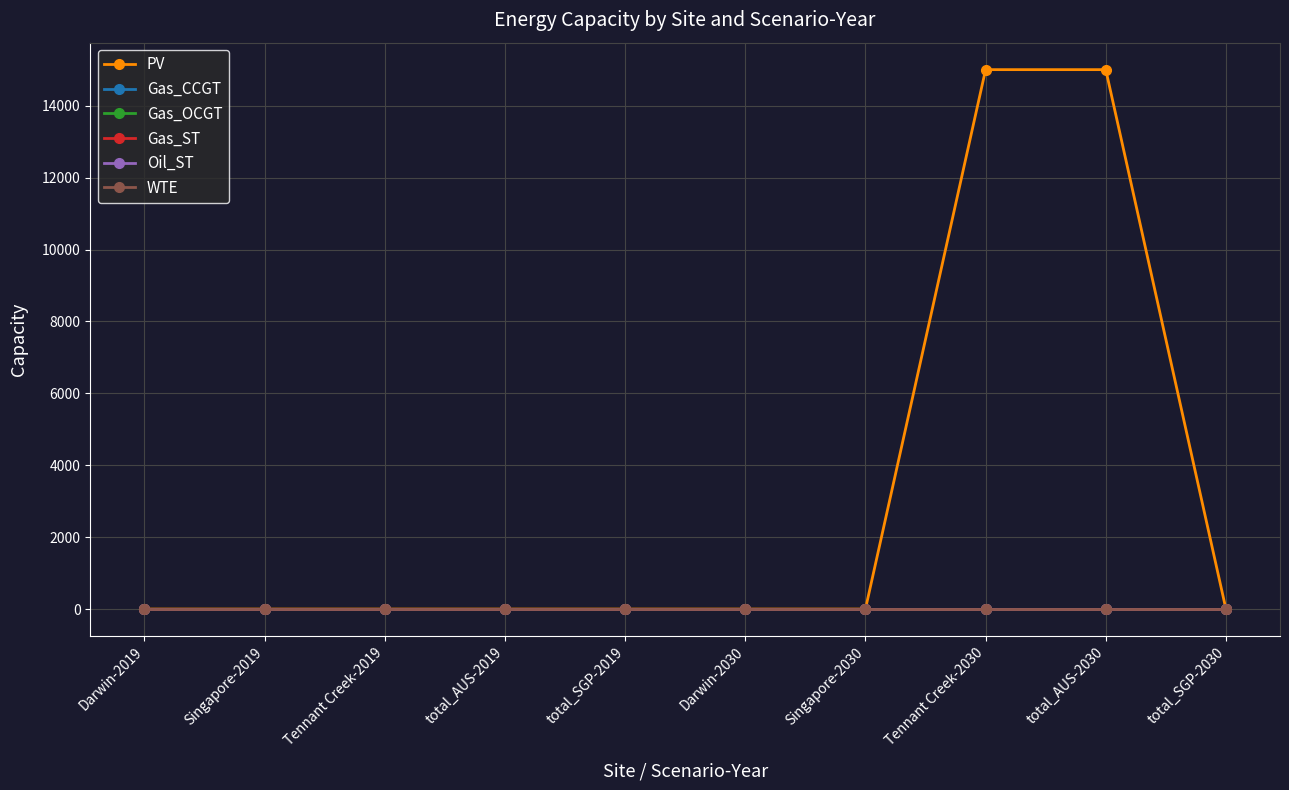

What is the sum of all PV values?

30012.1